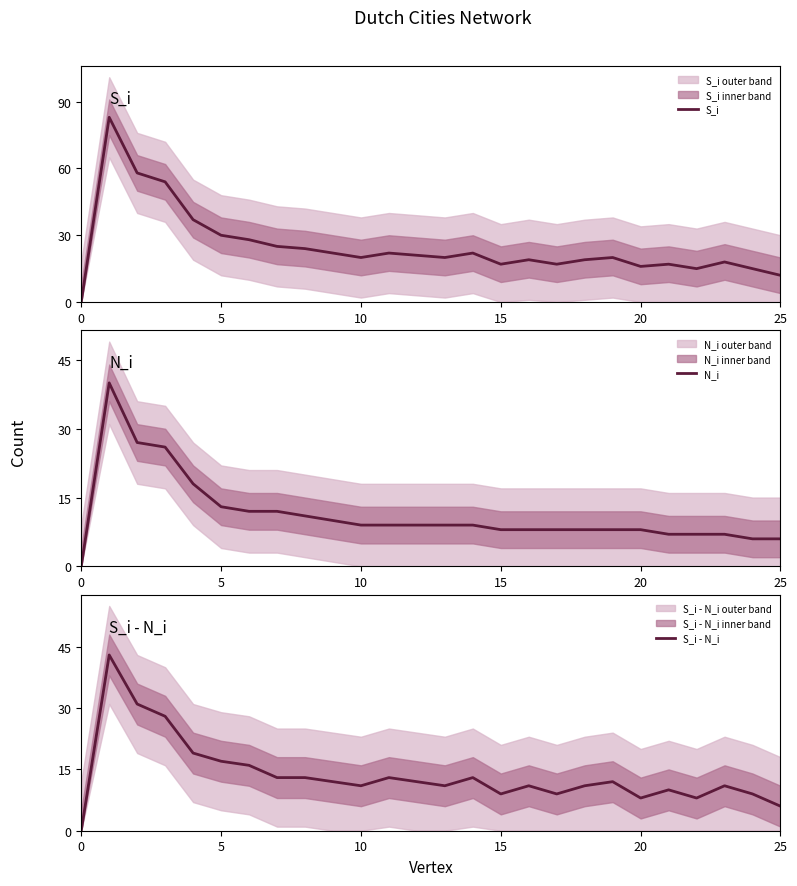

What are all the series names shown in the legend?

S_i, N_i, S_i - N_i